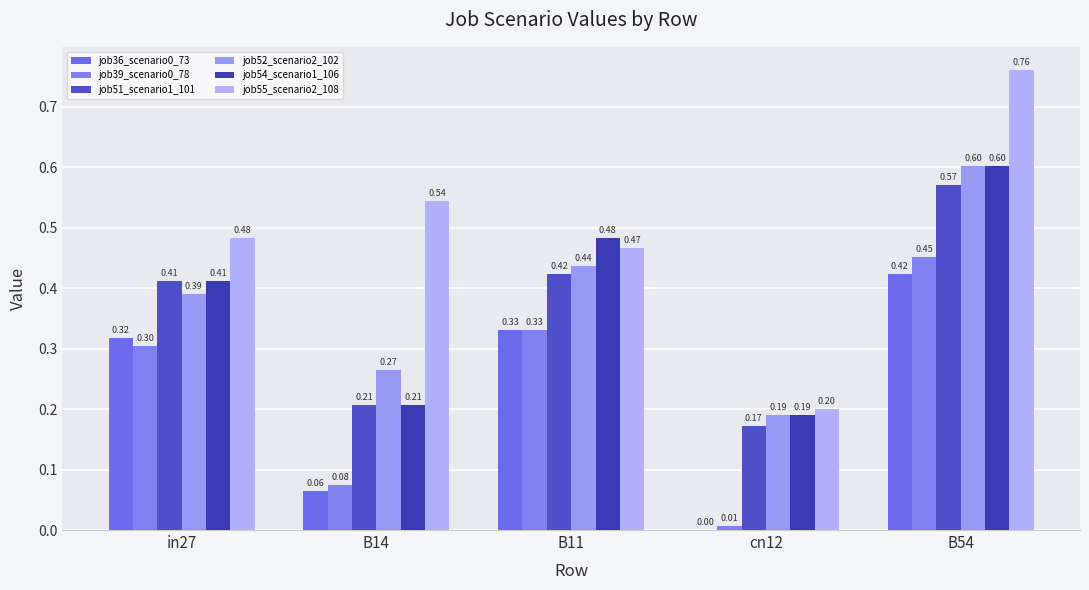

Reading right to left, list all the values displayed in this chart.

job36_scenario0_73: B54=0.4	cn12=0.0	B11=0.3	B14=0.1	in27=0.3
job39_scenario0_78: B54=0.5	cn12=0.0	B11=0.3	B14=0.1	in27=0.3
job51_scenario1_101: B54=0.6	cn12=0.2	B11=0.4	B14=0.2	in27=0.4
job52_scenario2_102: B54=0.6	cn12=0.2	B11=0.4	B14=0.3	in27=0.4
job54_scenario1_106: B54=0.6	cn12=0.2	B11=0.5	B14=0.2	in27=0.4
job55_scenario2_108: B54=0.8	cn12=0.2	B11=0.5	B14=0.5	in27=0.5